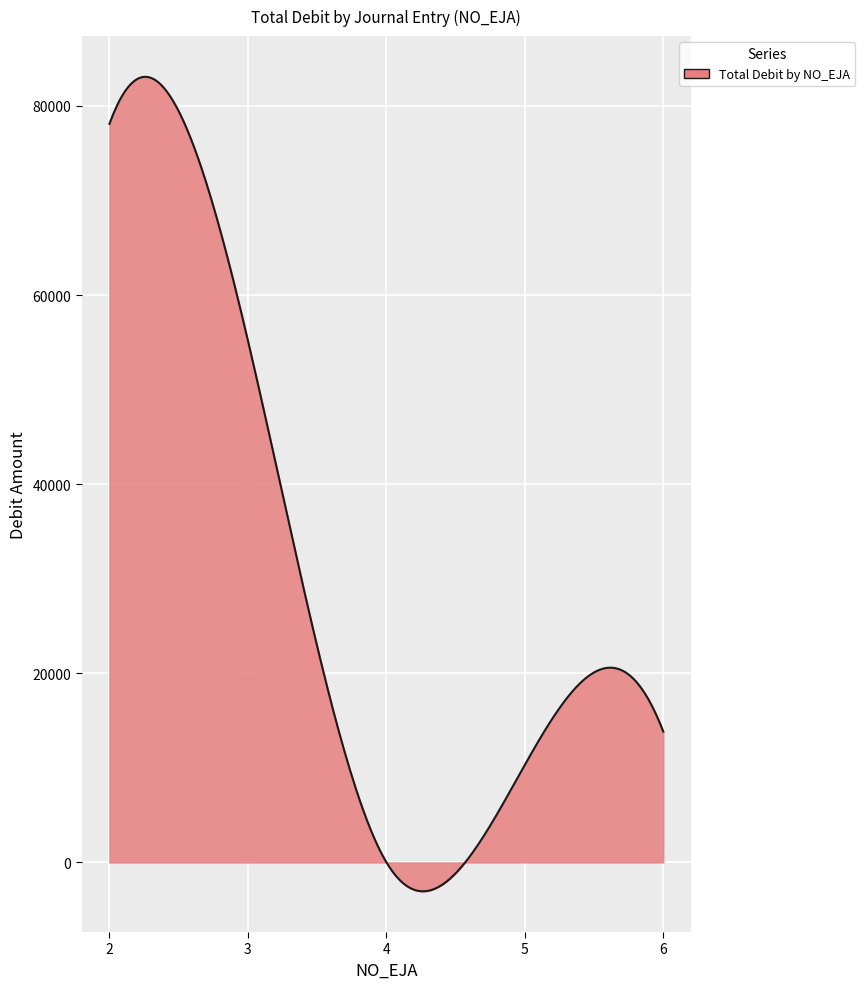

What is the minimum value shown in the chart?

-3050.7